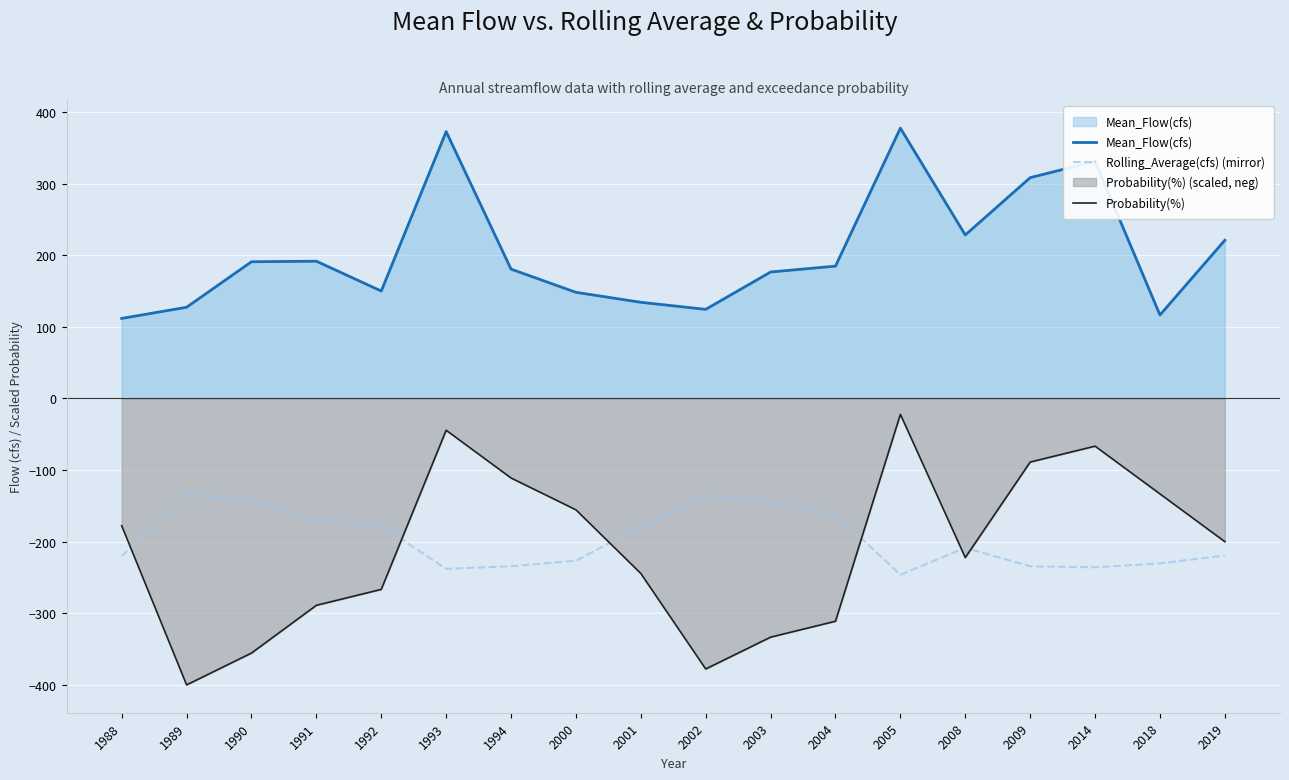

What is the sum of all Rolling_Average(cfs) (mirror) values?

-3539.1